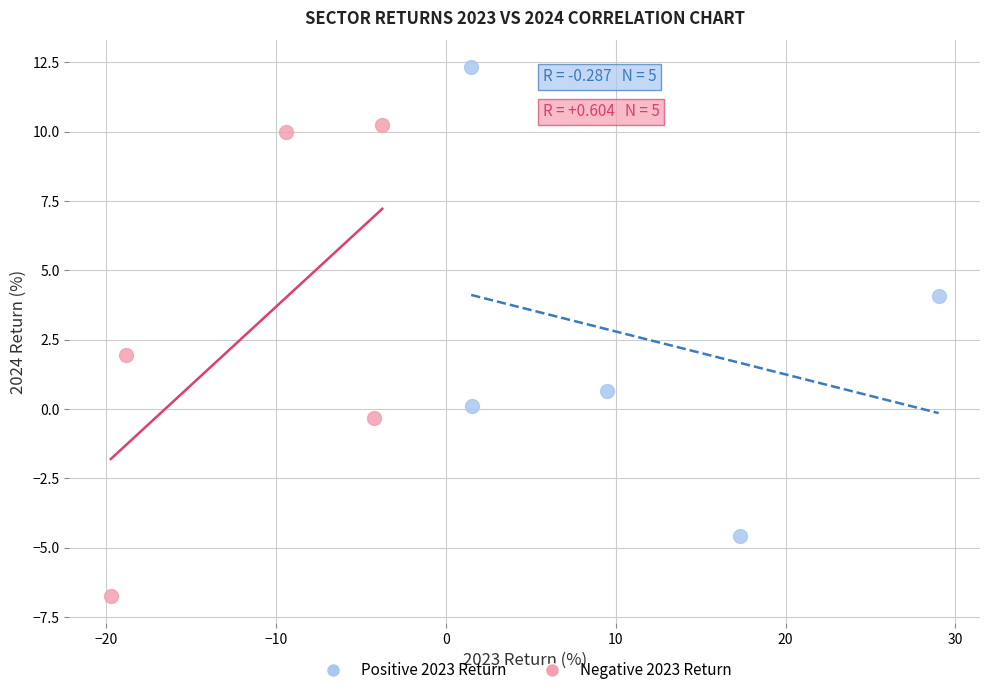

Which series reaches the maximum Y coordinate?

Positive 2023 Return